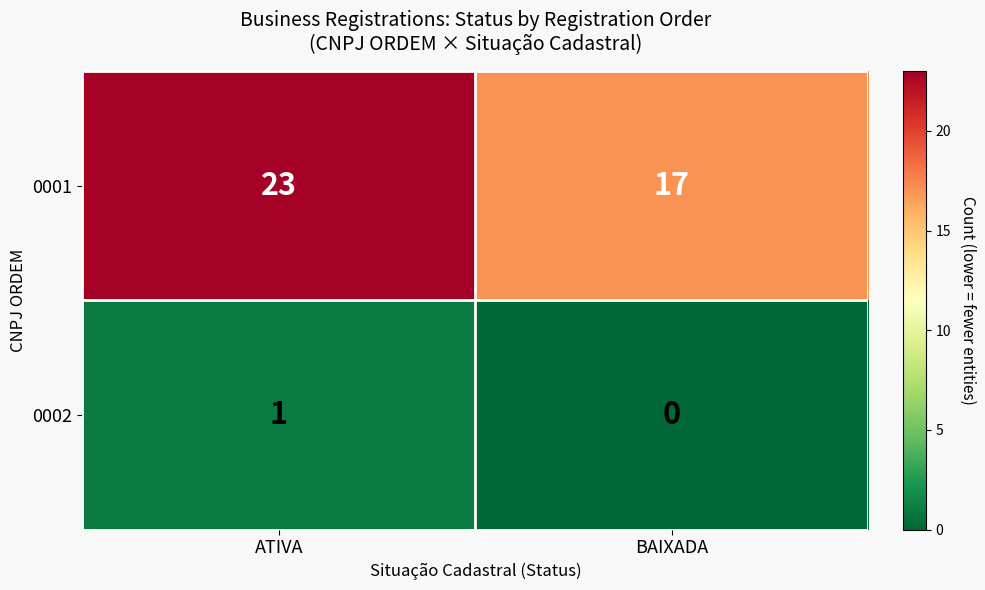

What is the sum of the 0001 values at BAIXADA and ATIVA?

40